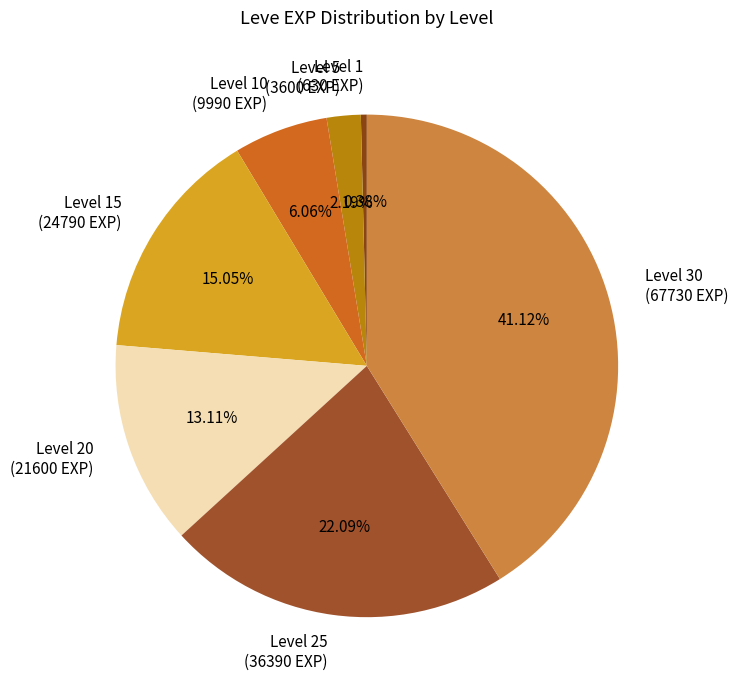

To the nearest percent, what is the average slice percentage?

14%